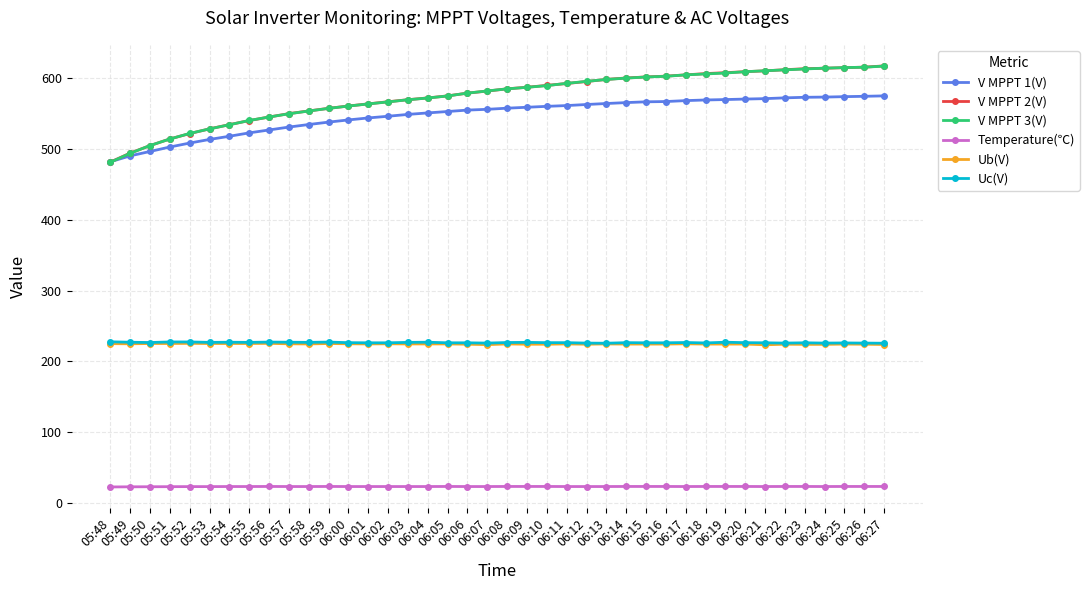

What is the smallest value displayed?

22.4